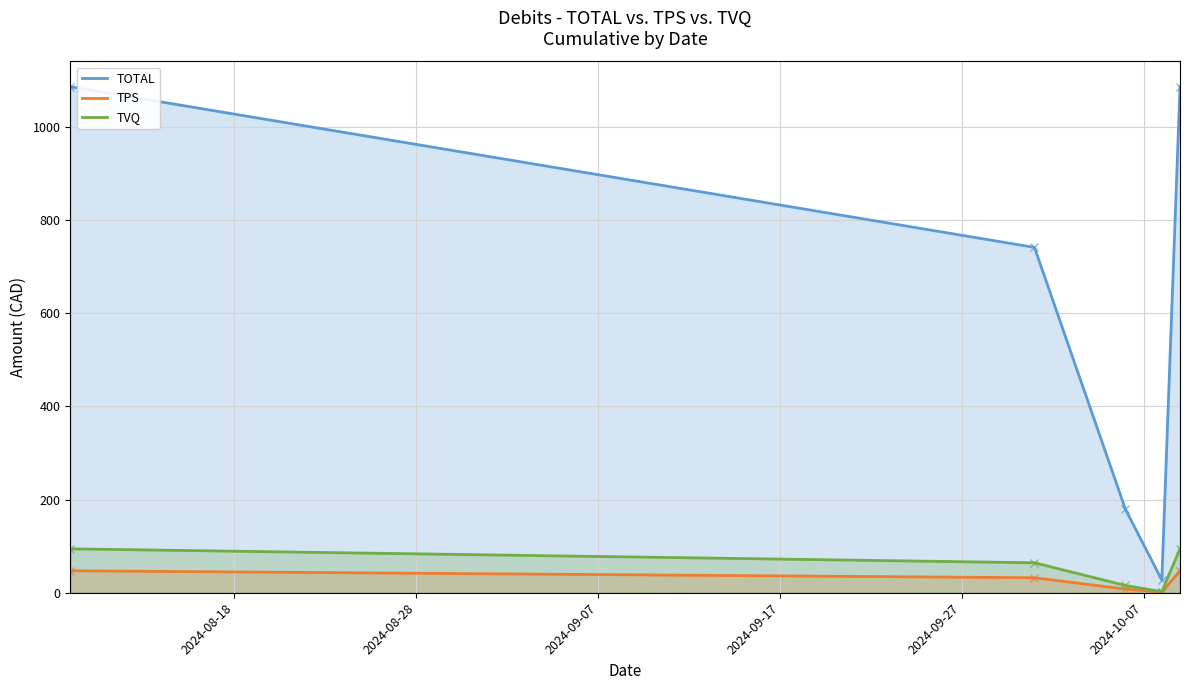

What is the minimum value for TVQ?

2.4